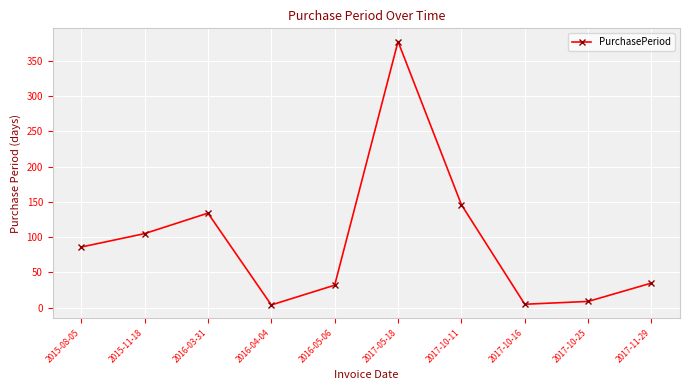

What is the greatest value displayed?

377